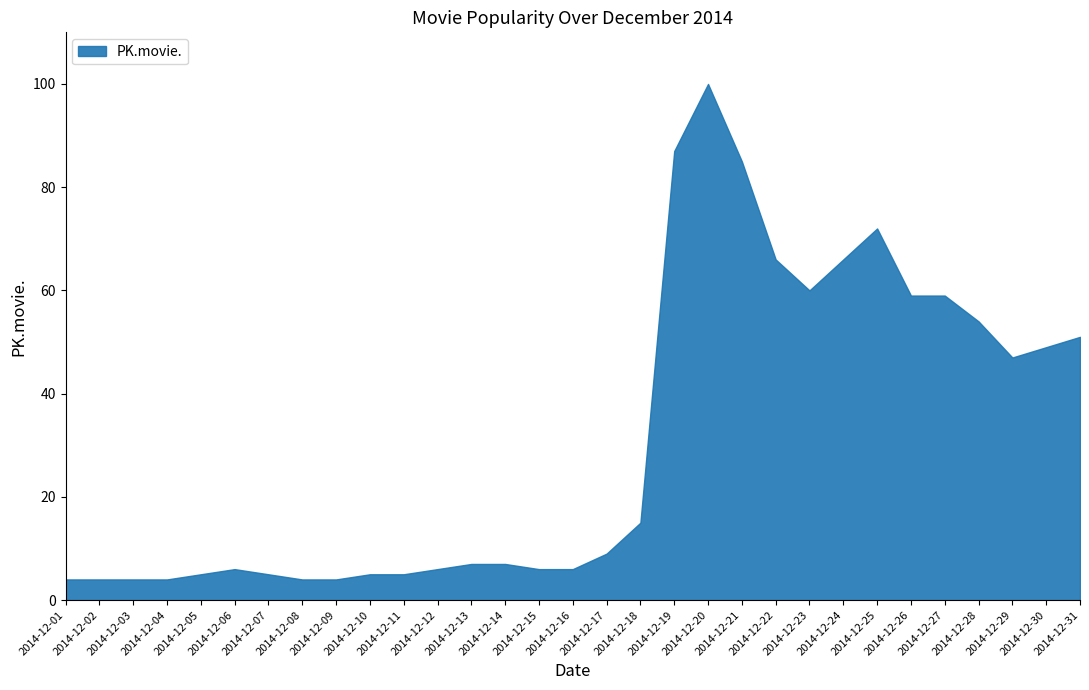

Is it true that the value at 2014-12-22 is 66?

True